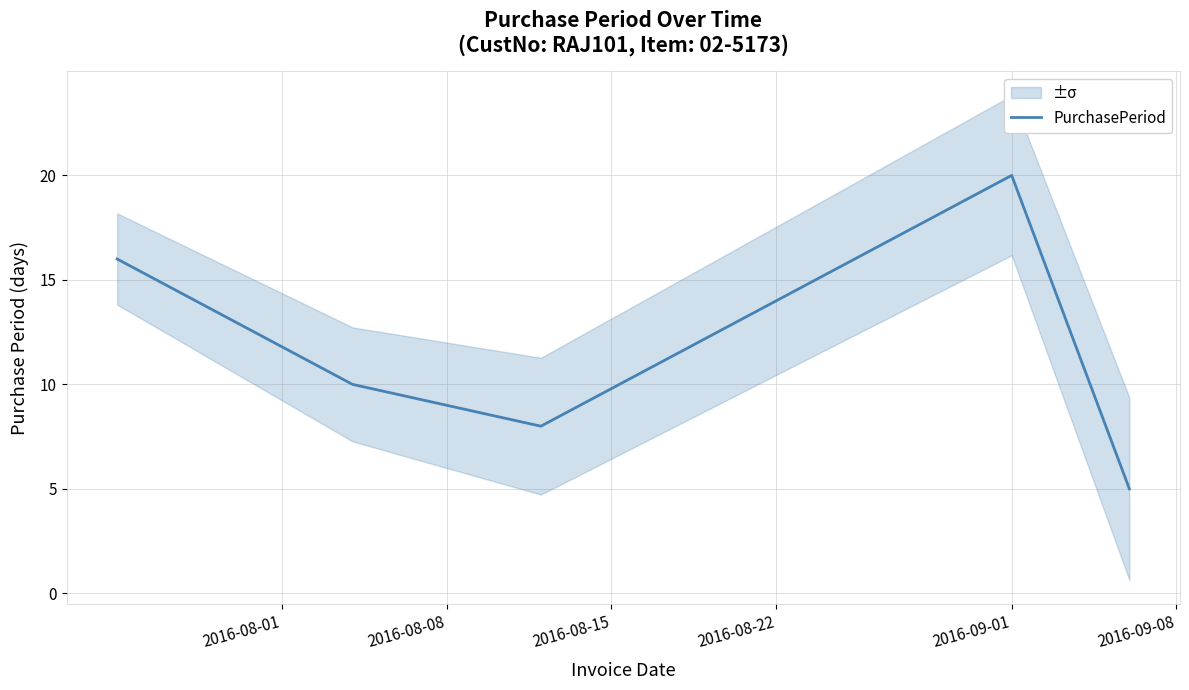

What is the highest value of the PurchasePeriod series?

20